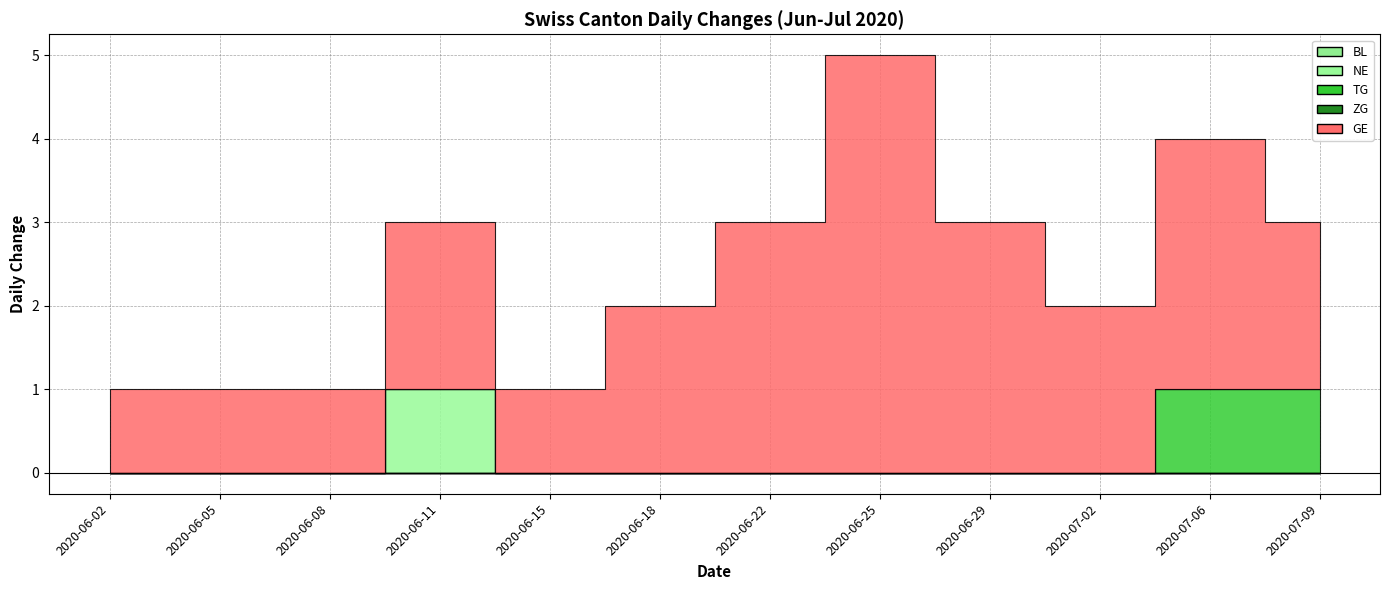

True or false: GE and NE cross at least once.

False